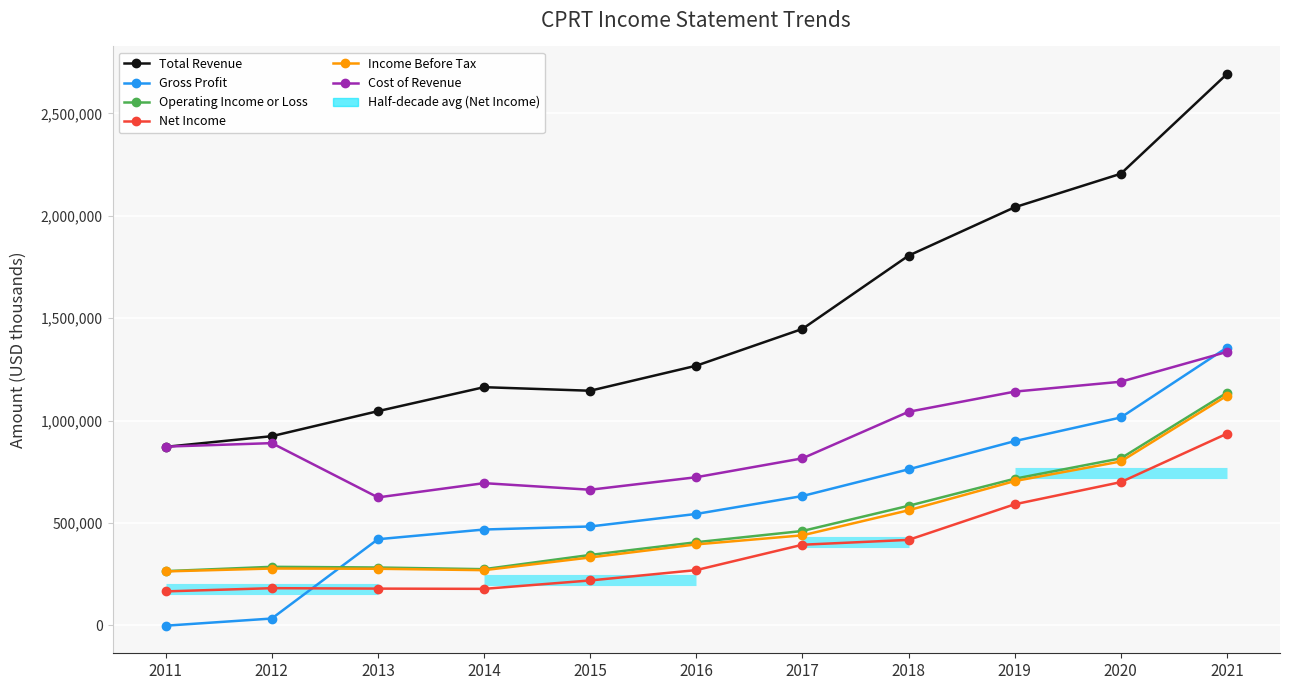

Which series has the widest spread of values?

Total Revenue